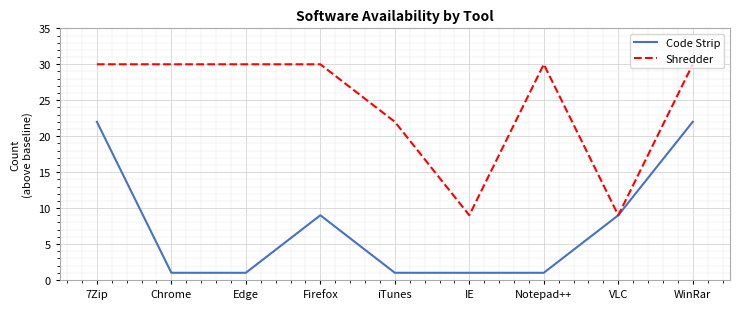

What is the sum of the Shredder values at VLC and Notepad++?

39